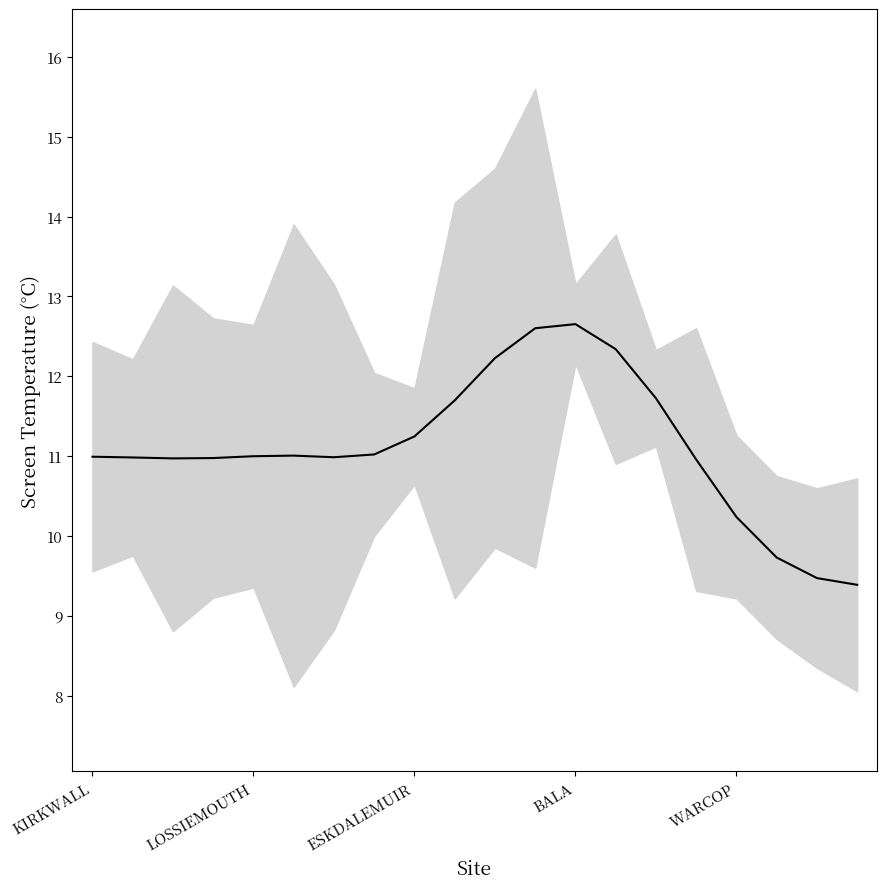

Is it true that the value at ESKDALEMUIR is 3.7?

False